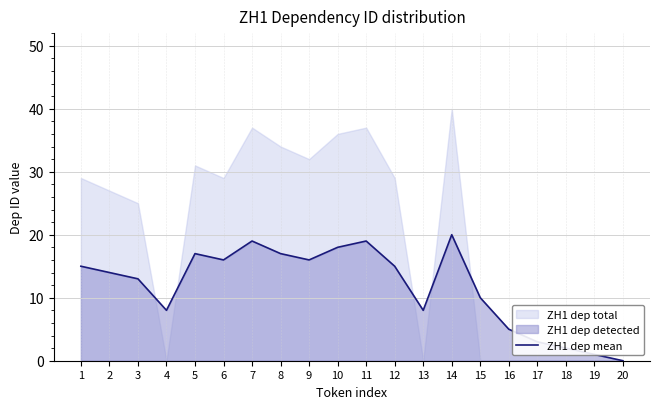

Count the number of categories in the chart.

20